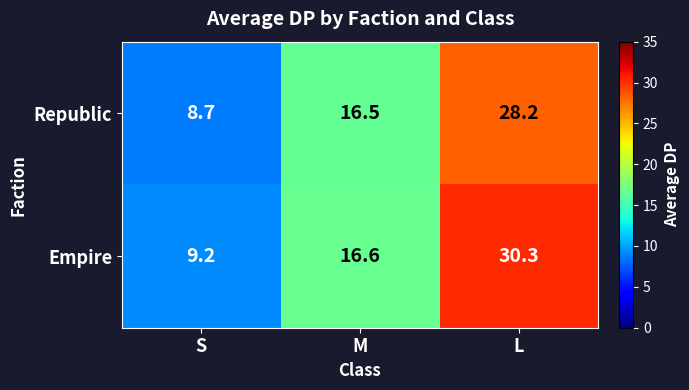

What is the lowest value of the Republic series?

8.7